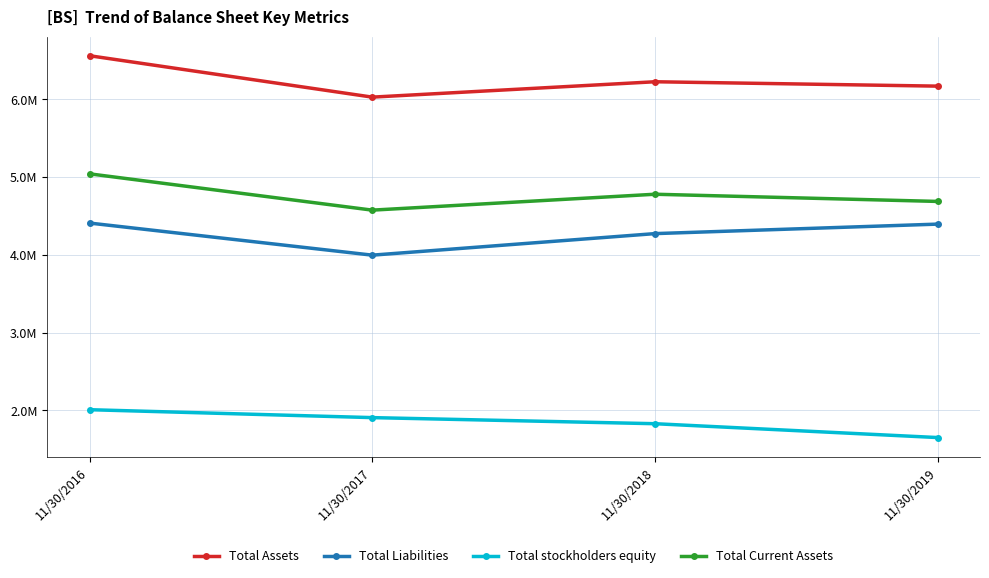

What is the difference between the maximum and minimum values in the Total Liabilities series?

412725